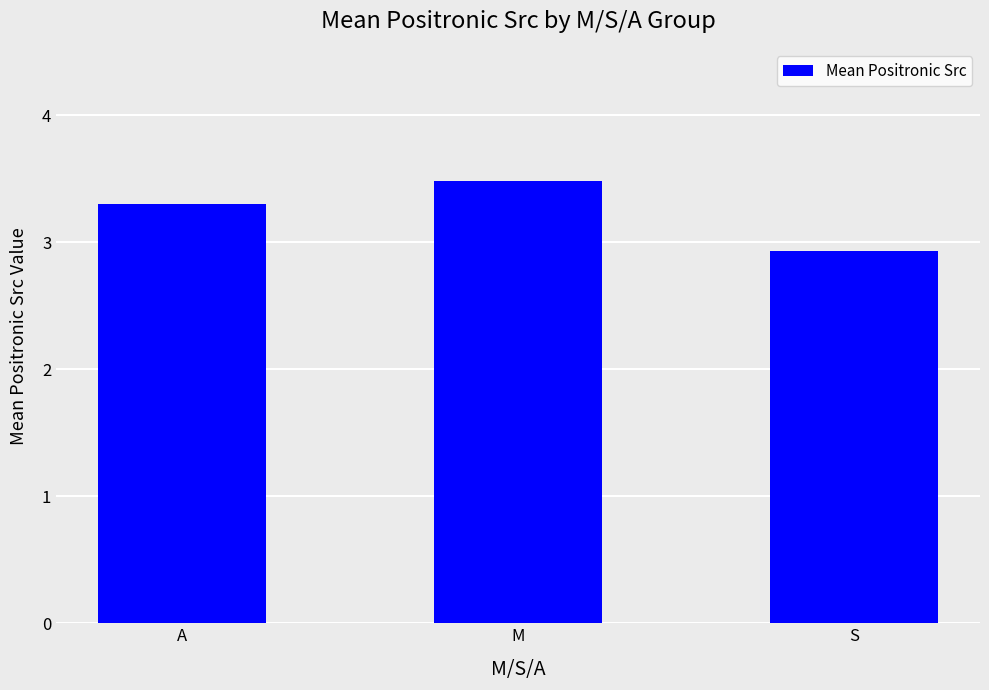

Count the values in the range 2 to 3.

1